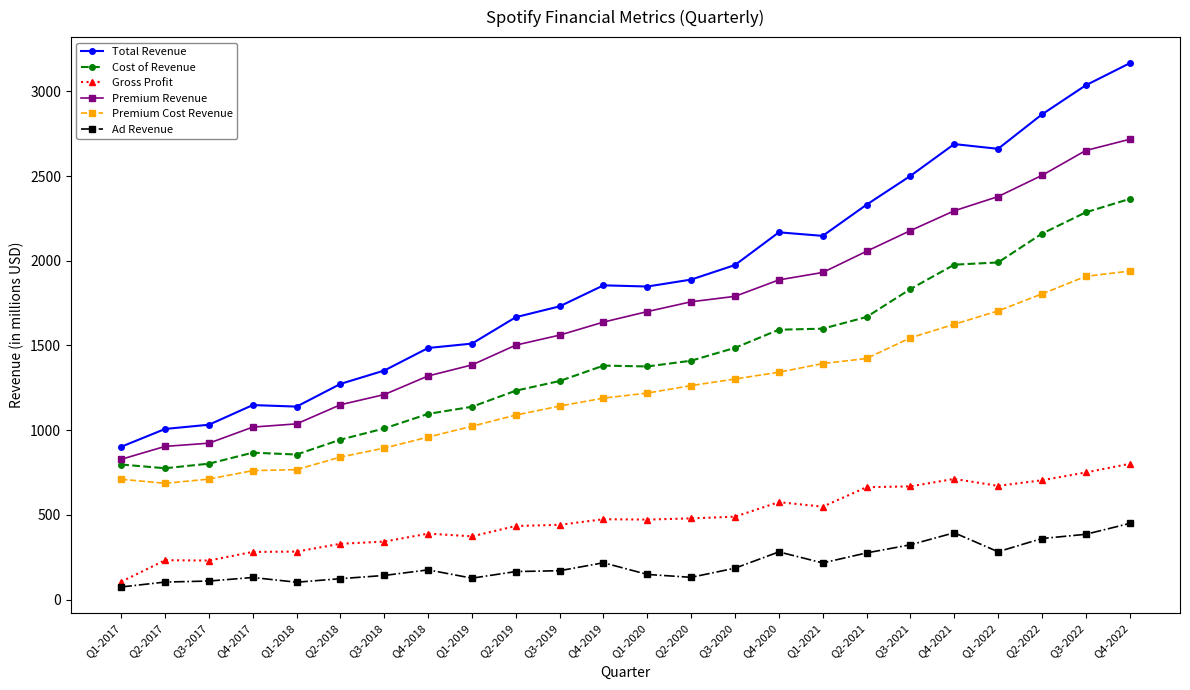

True or false: Ad Revenue has a value of 275 at Q2-2021.

True